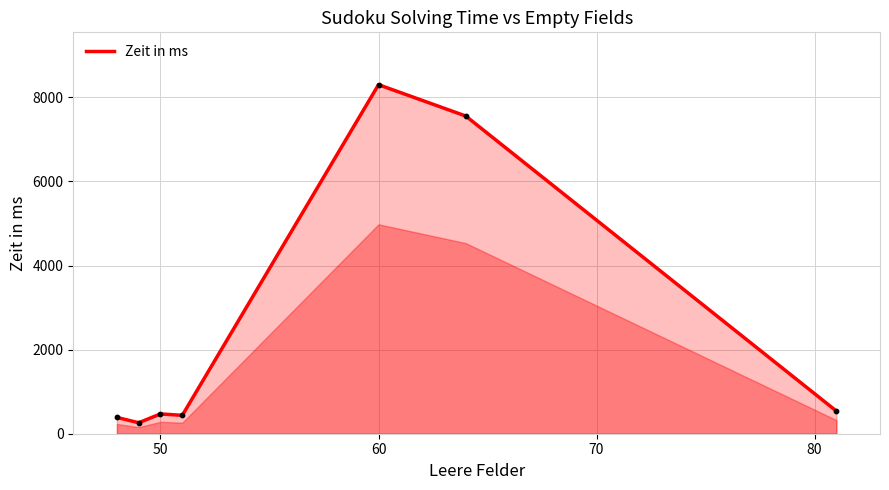

What is the difference between the second highest and minimum values?

7294